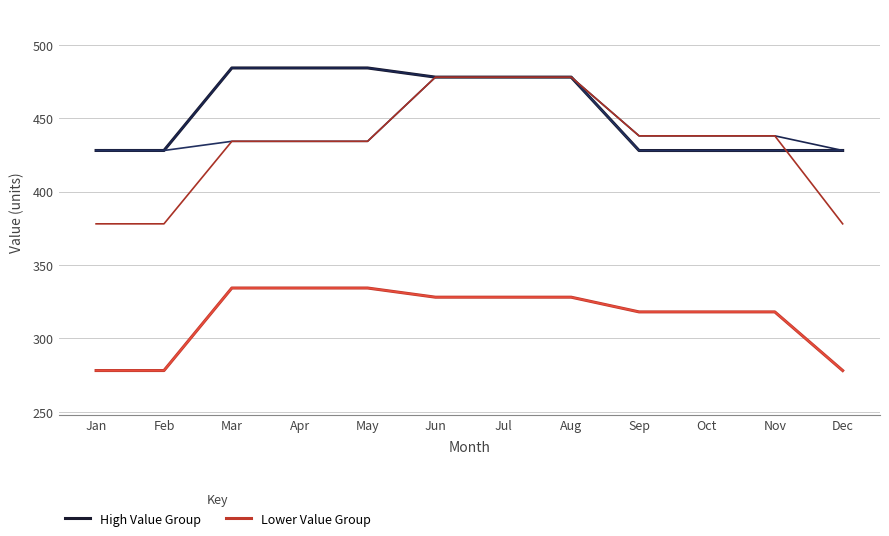

Reading right to left, transcribe all the data shown in this chart.

High Value Group: Dec=428.1	Nov=428.1	Oct=428.1	Sep=428.1	Aug=478.1	Jul=478.1	Jun=478.1	May=484.4	Apr=484.4	Mar=484.4	Feb=428.1	Jan=428.1
Lower Value Group: Dec=278.1	Nov=318.1	Oct=318.1	Sep=318.1	Aug=328.1	Jul=328.1	Jun=328.1	May=334.4	Apr=334.4	Mar=334.4	Feb=278.1	Jan=278.1